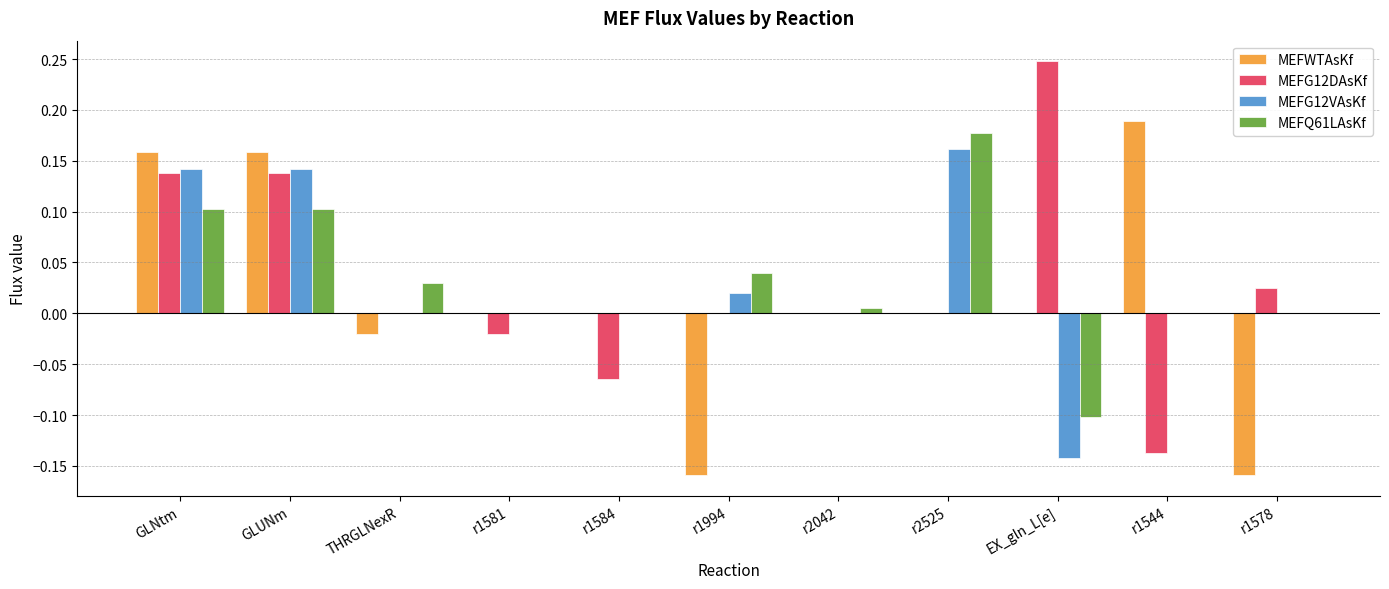

True or false: MEFG12DAsKf has a value of 0.2 at r2042.

False